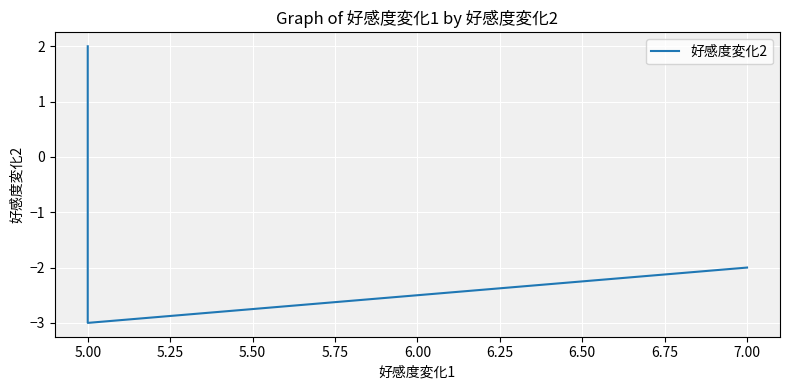

How many categories are shown in the chart?

3